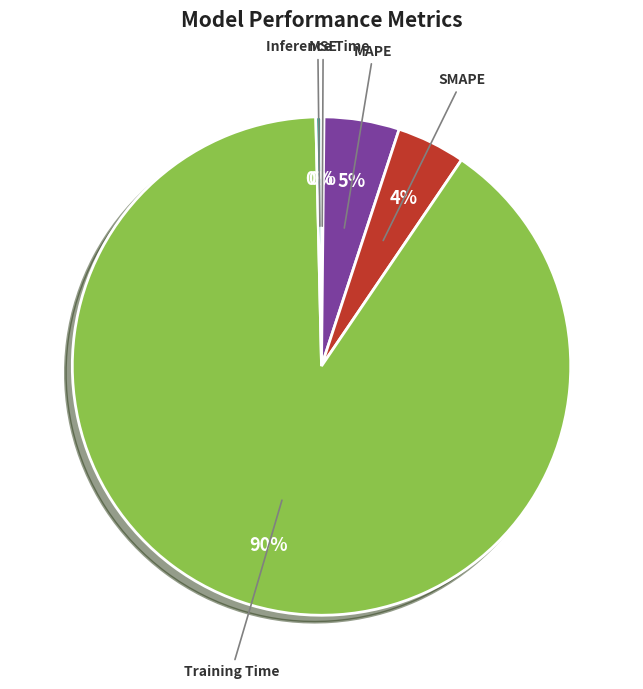

Does SMAPE represent more than half of the total?

No